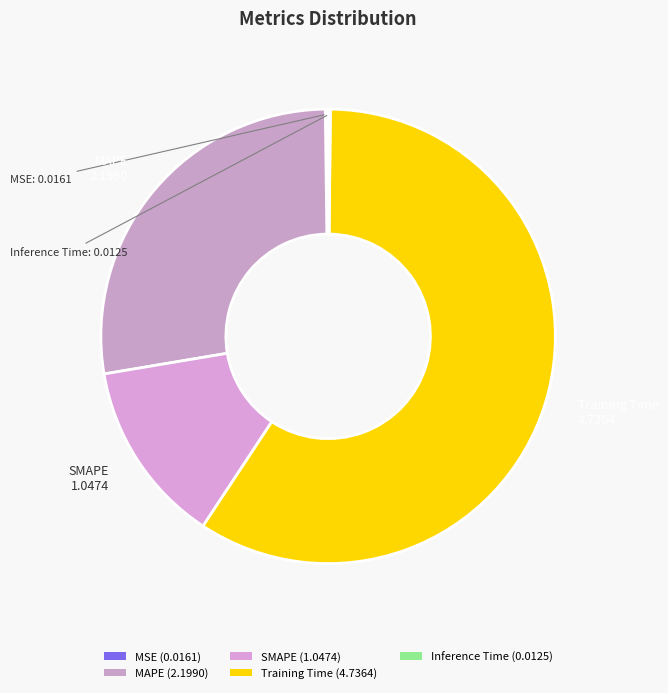

Is there any slice that represents more than half of the pie?

Yes